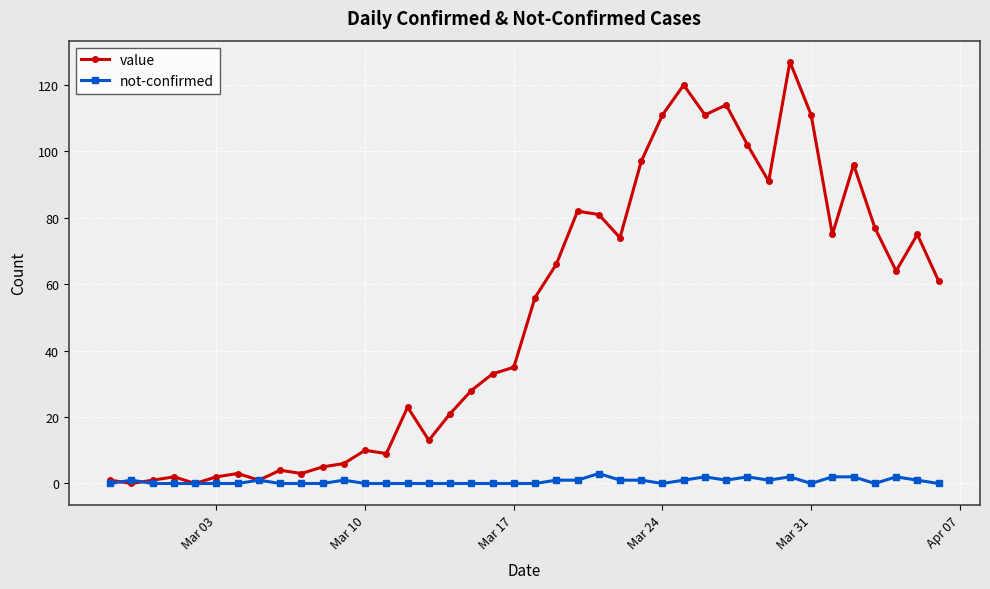

Rank the series by their maximum value, from highest to lowest.

value, not-confirmed